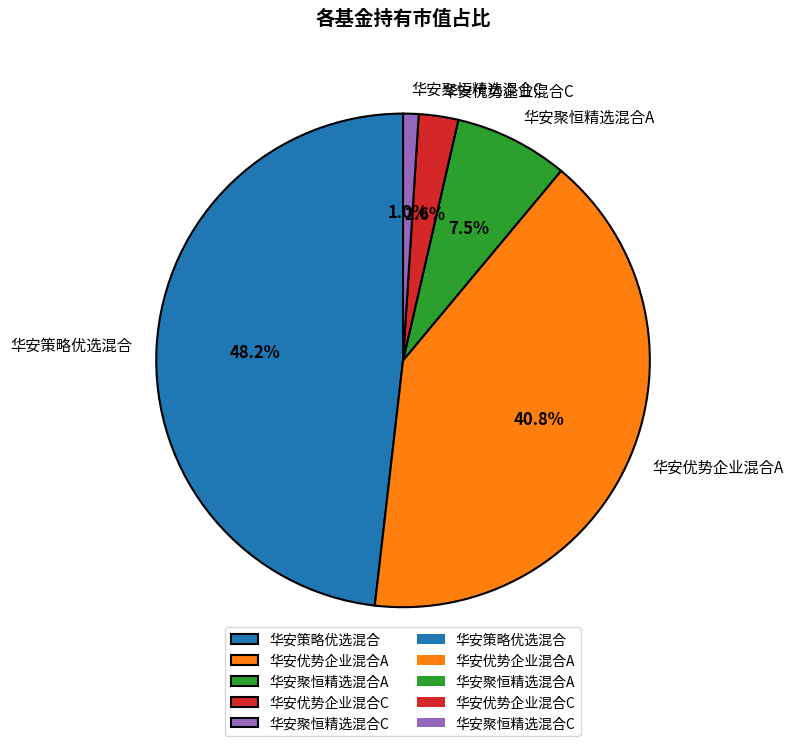

What percentage is the 华安优势企业混合A slice, to the nearest percent?

41%